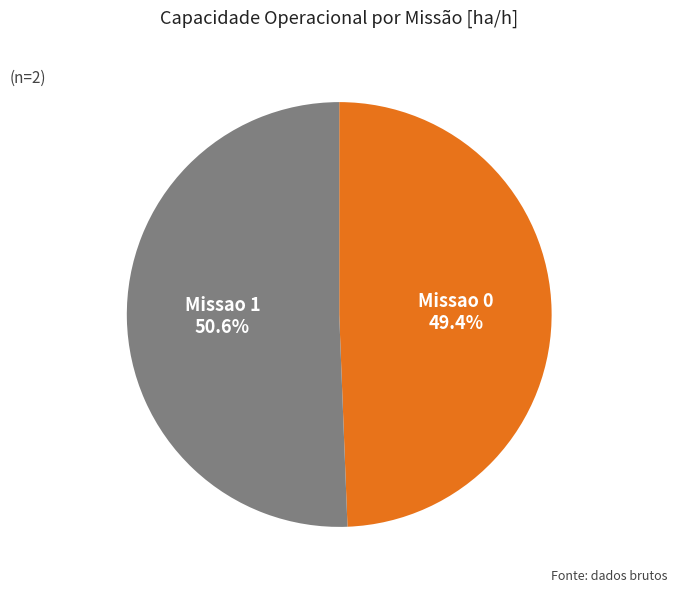

Is there any slice that represents more than half of the pie?

Yes